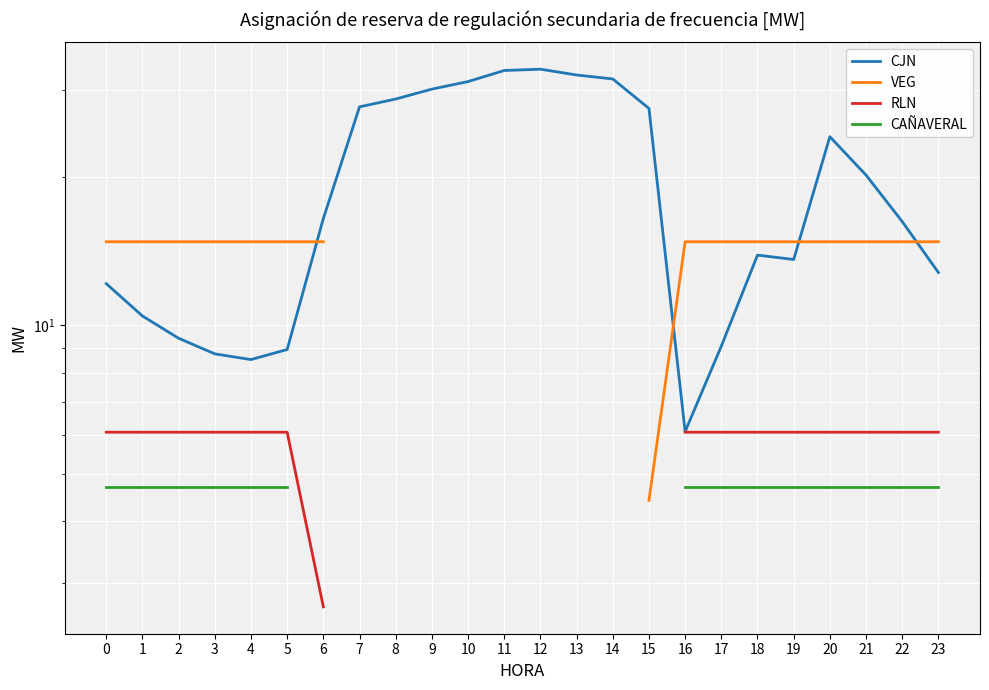

Count the number of data series in this chart.

4